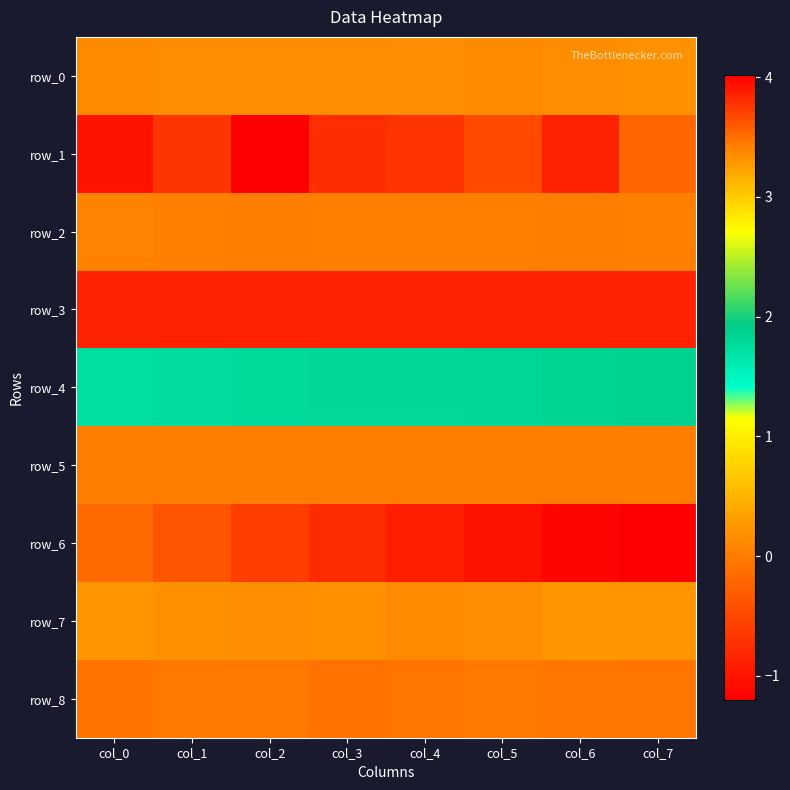

Which series has the largest total across all categories?

row_6